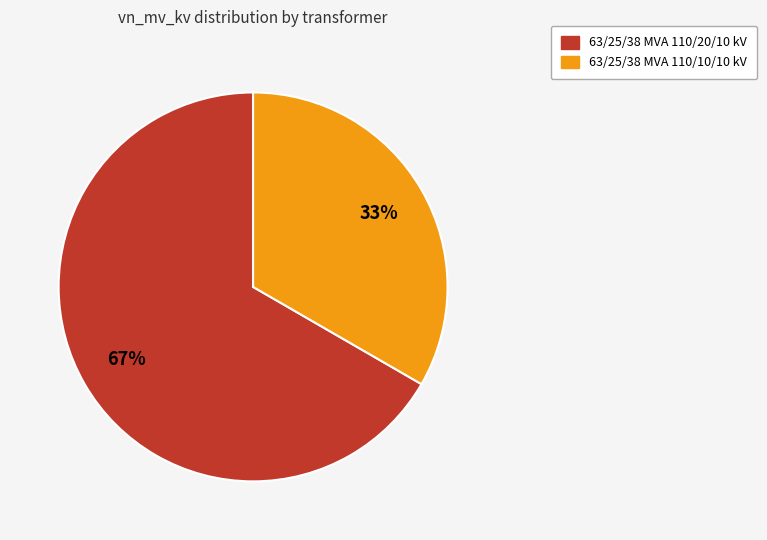

To the nearest percent, what is the average slice percentage?

50%